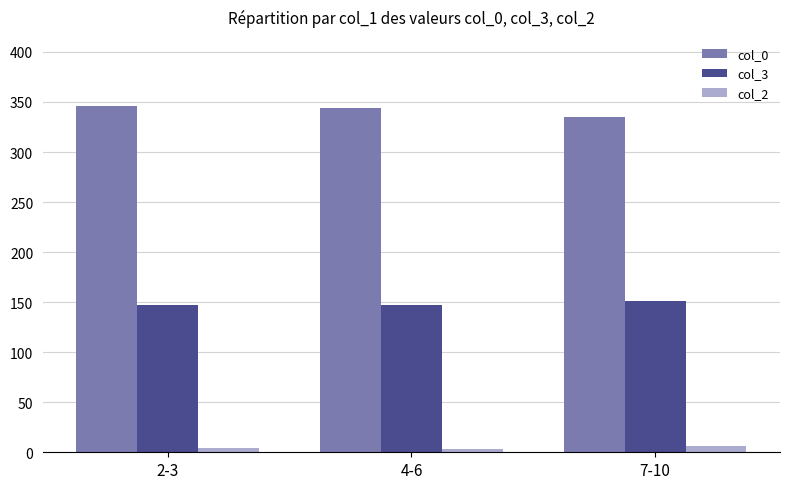

Is the value of col_2 at 7-10 greater than the value of col_3 at 7-10?

No